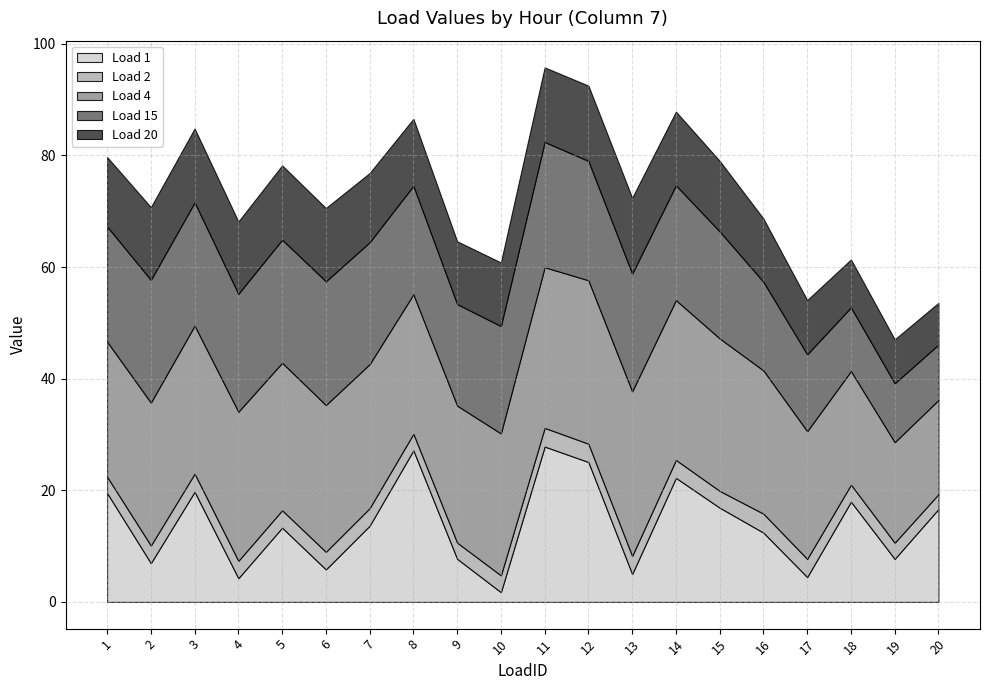

What is the minimum value for Load 1?

1.7